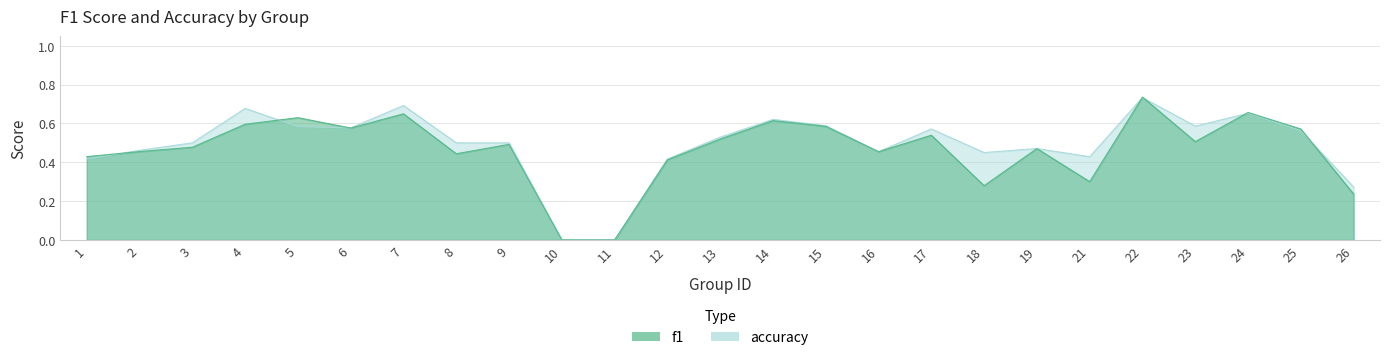

Reading right to left, list all the values displayed in this chart.

f1: 26=0.2	25=0.6	24=0.7	23=0.5	22=0.7	21=0.3	19=0.5	18=0.3	17=0.5	16=0.5	15=0.6	14=0.6	13=0.5	12=0.4	11=0.0	10=0.0	9=0.5	8=0.4	7=0.6	6=0.6	5=0.6	4=0.6	3=0.5	2=0.5	1=0.4
accuracy: 26=0.3	25=0.6	24=0.7	23=0.6	22=0.7	21=0.4	19=0.5	18=0.5	17=0.6	16=0.5	15=0.6	14=0.6	13=0.5	12=0.4	11=0.0	10=0.0	9=0.5	8=0.5	7=0.7	6=0.6	5=0.6	4=0.7	3=0.5	2=0.5	1=0.4